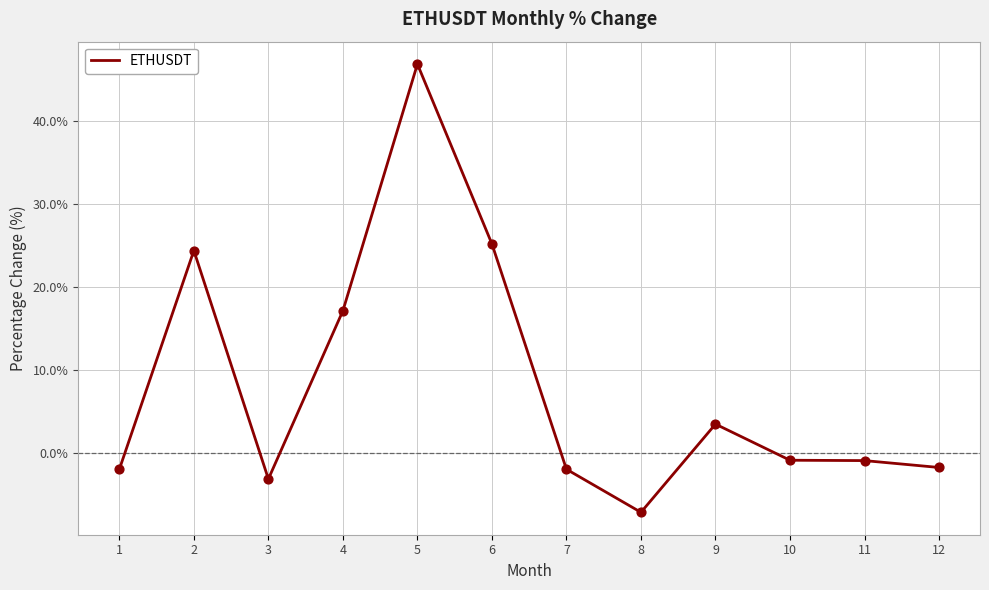

Approximately how many times larger is the value at 4 compared to 5?

0.4